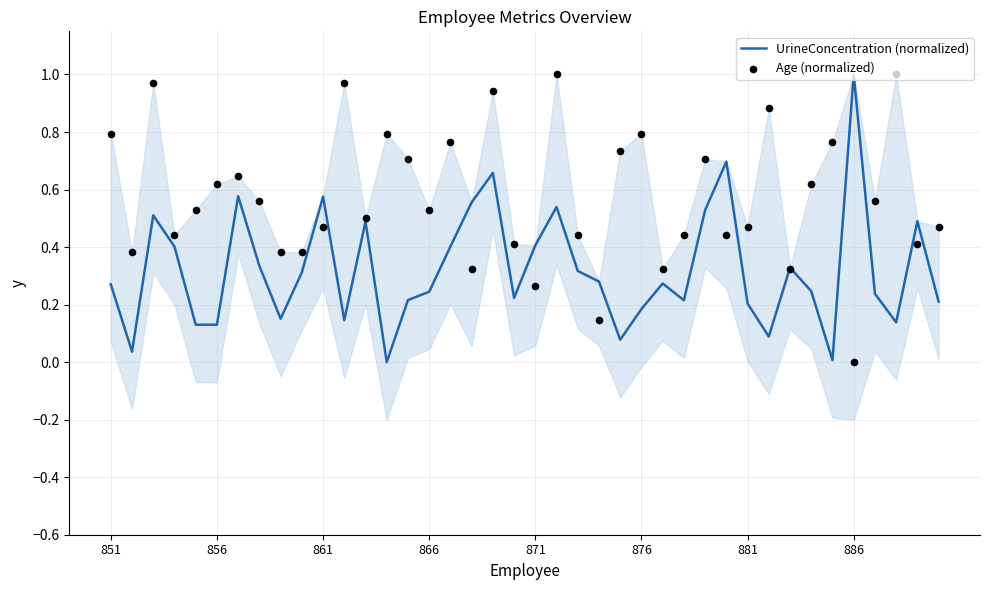

Which series has the widest spread of Y values?

UrineConcentration (normalized)